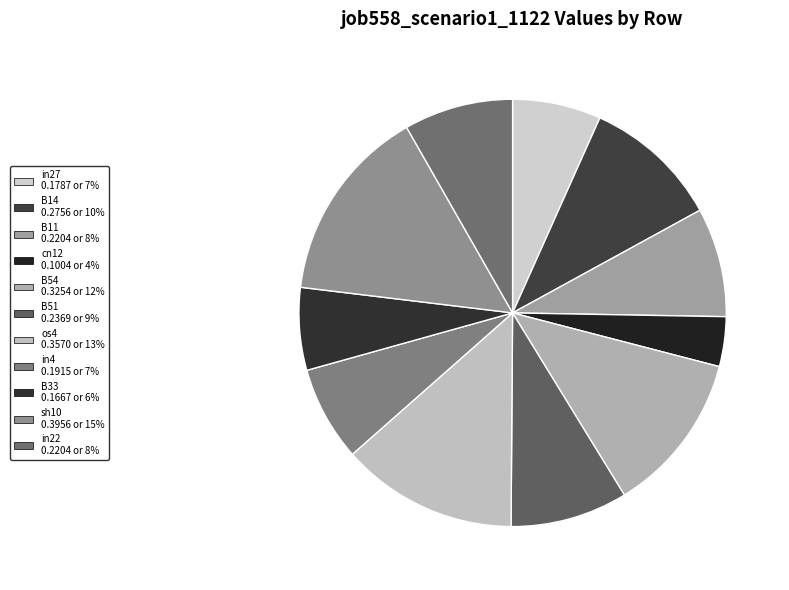

How many segments does this pie chart have?

11